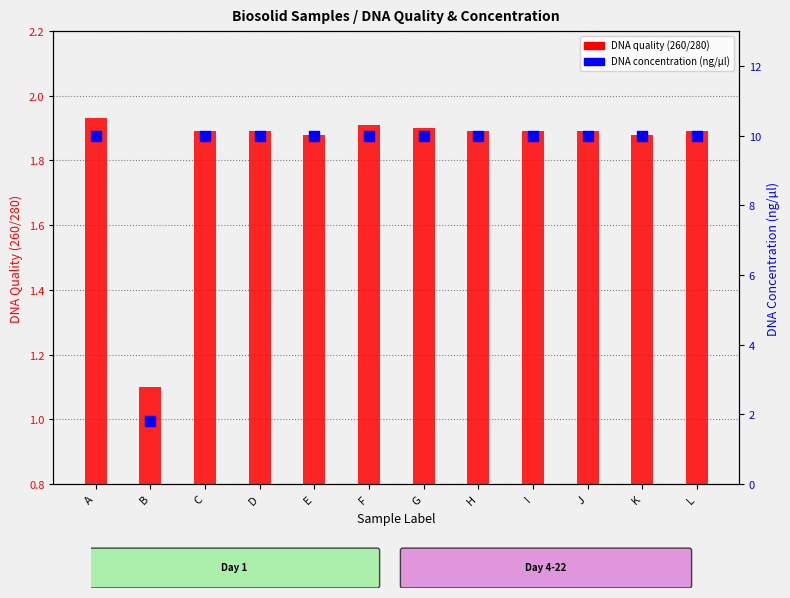

Which series contains the highest Y value?

DNA concentration (ng/µl)